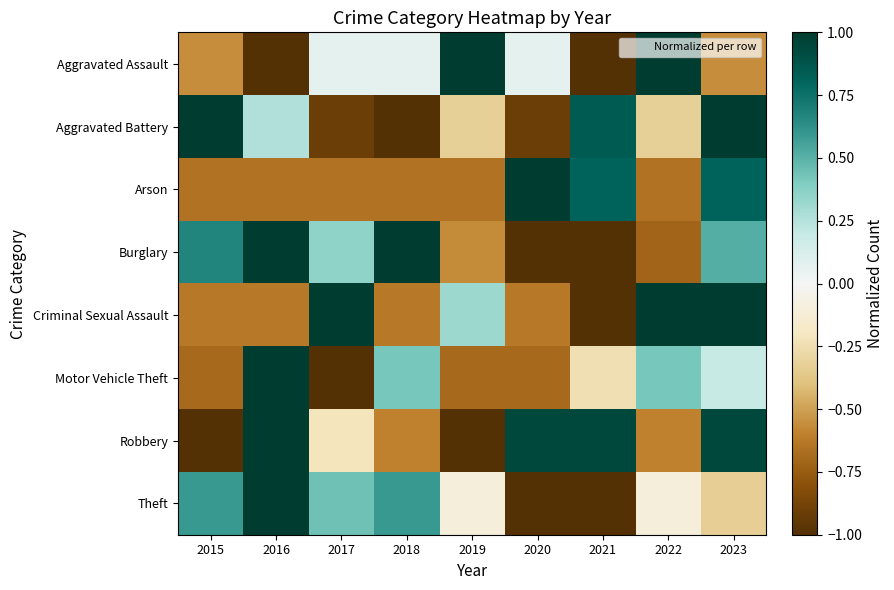

Which series has the largest range (max minus min)?

Aggravated Assault